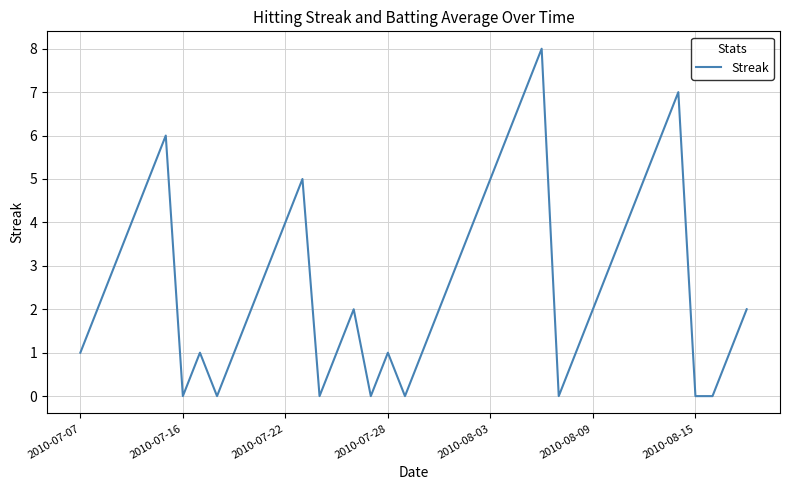

Reading right to left, extract all data points from this chart.

2	1	0	0	7	6	5	4	3	2	1	0	8	7	6	5	4	3	2	1	0	1	0	2	1	0	5	4	3	2	1	0	1	0	6	5	4	3	2	1